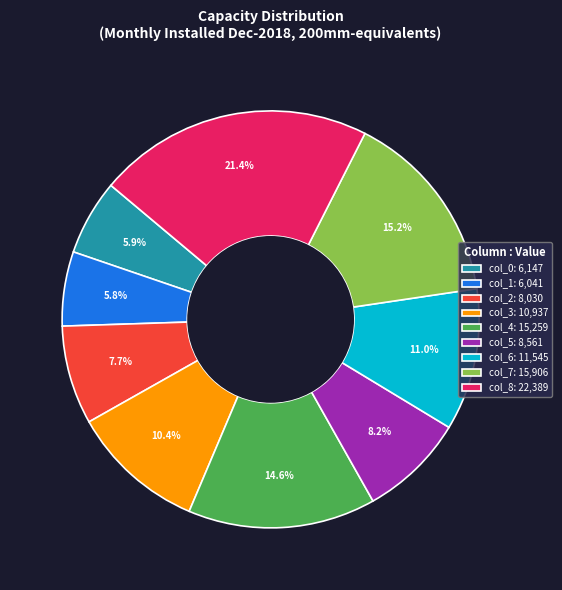

To the nearest percent, what is the difference between the largest and smallest slice percentages?

16%